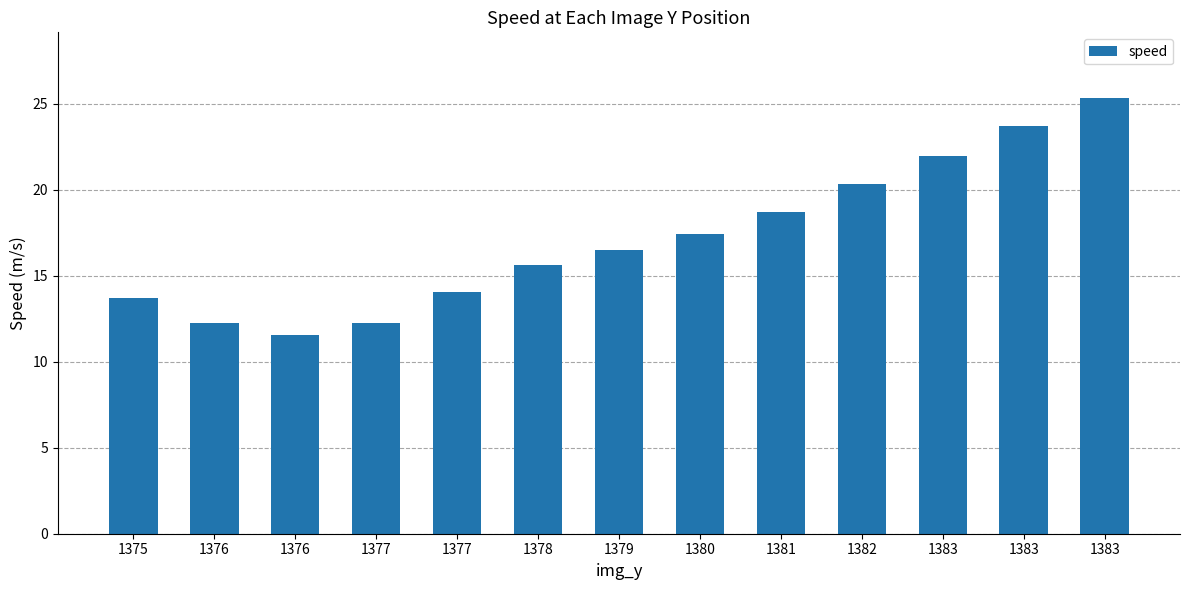

What is the difference between the maximum and minimum values?

13.8